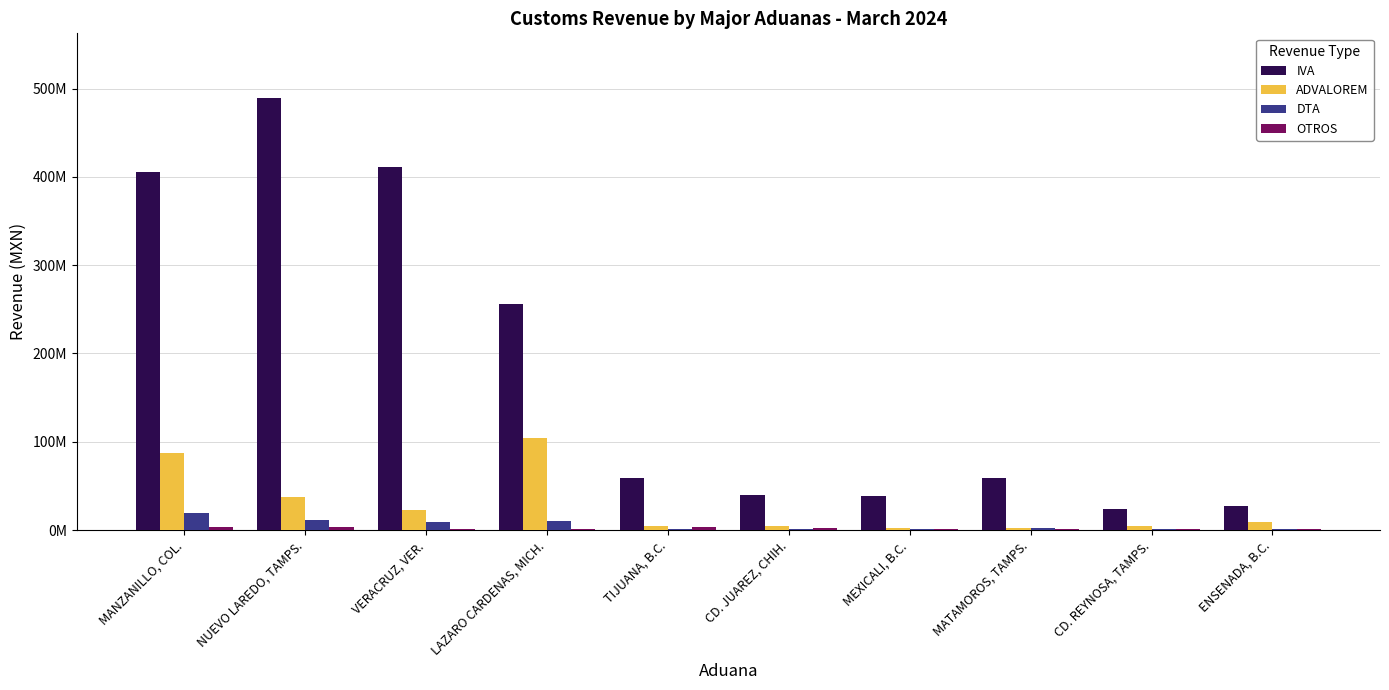

What is the sum of the IVA values at CD. JUAREZ, CHIH. and NUEVO LAREDO, TAMPS.?

528920828